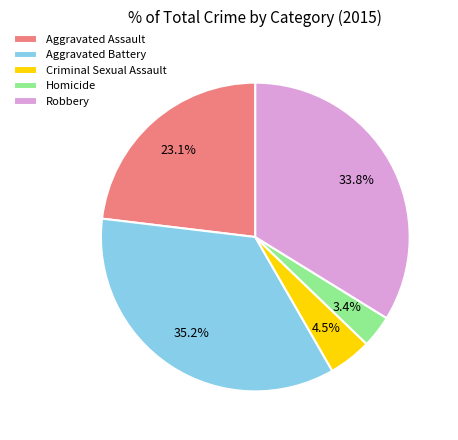

Does Aggravated Battery account for over 50% of the chart?

No